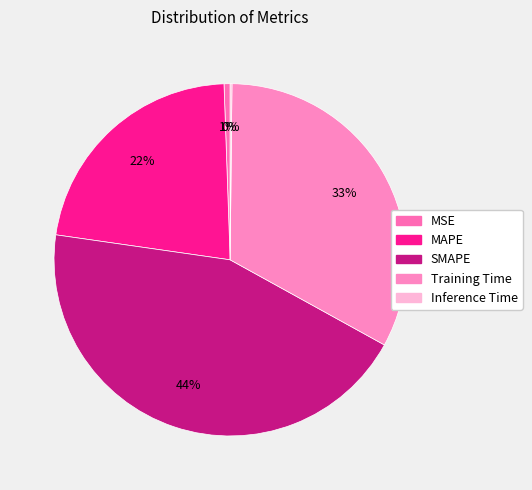

Count the number of slices in the pie.

5